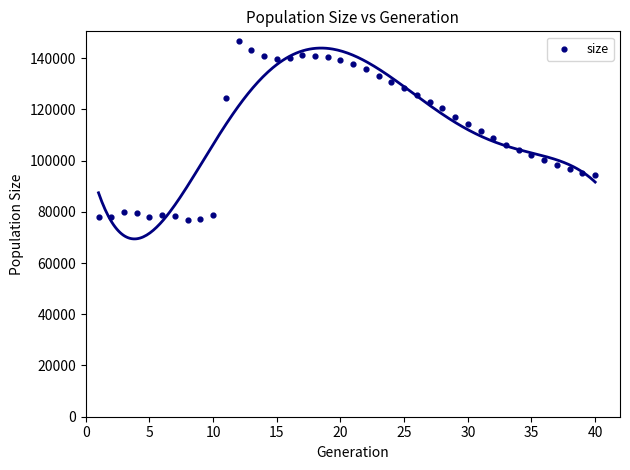

What is the range of X values (max minus min)?

39